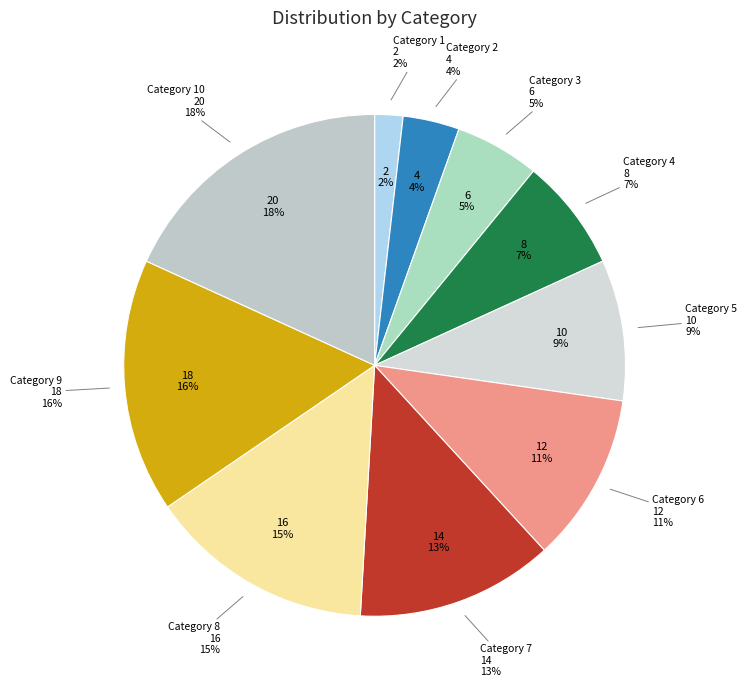

To the nearest percent, what portion does 3 represent?

5%